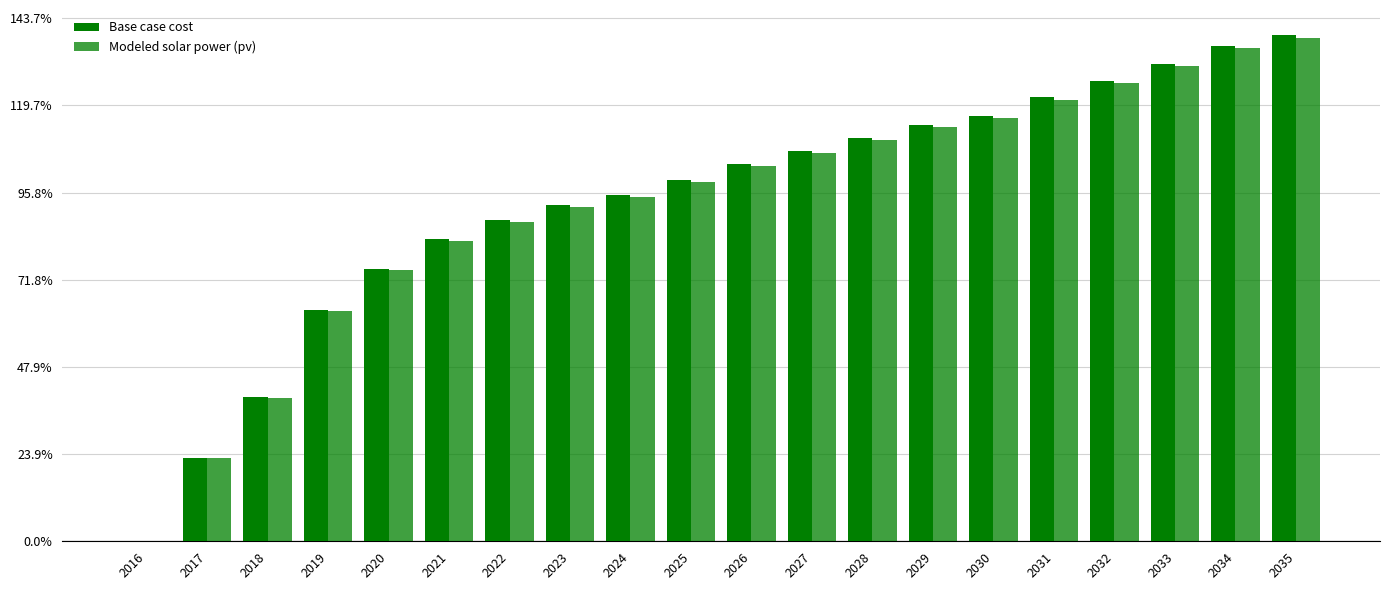

List the series in order of their peak value, lowest first.

Modeled solar power (pv), Base case cost